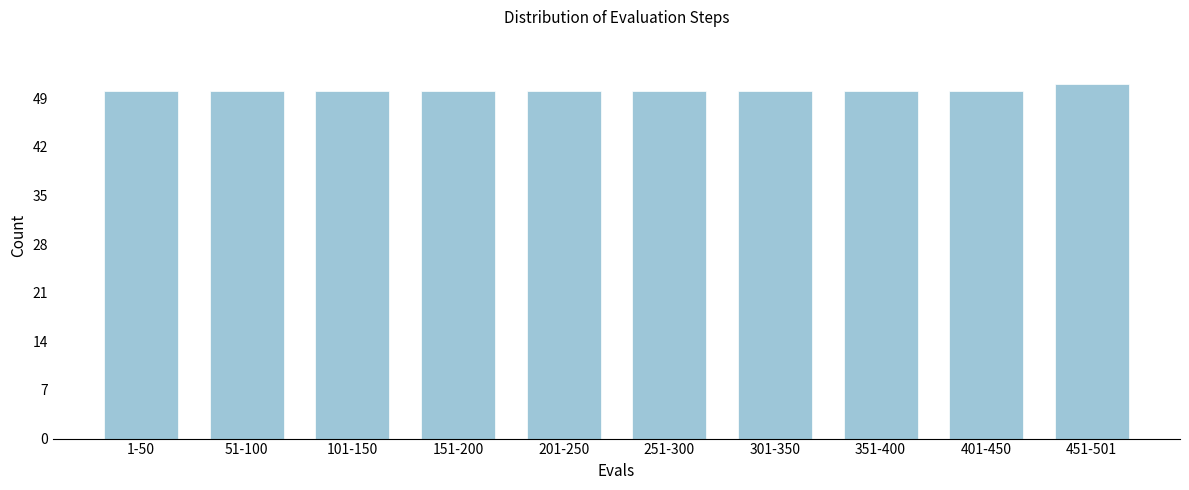

Reading left to right, list all the values displayed in this chart.

50	50	50	50	50	50	50	50	50	51